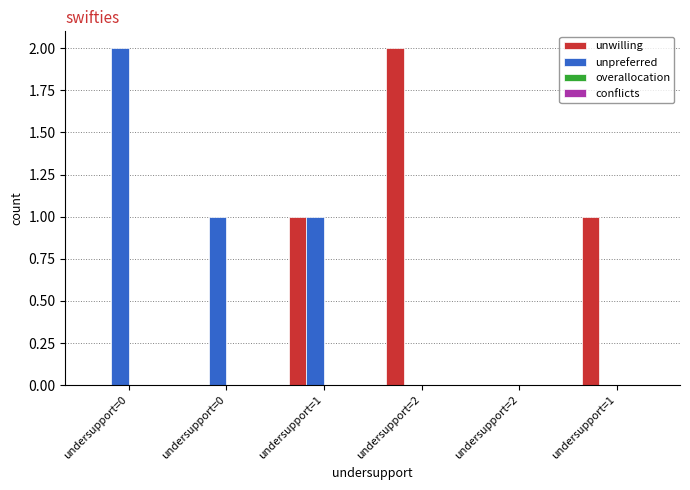

How many groups of bars are there?

6